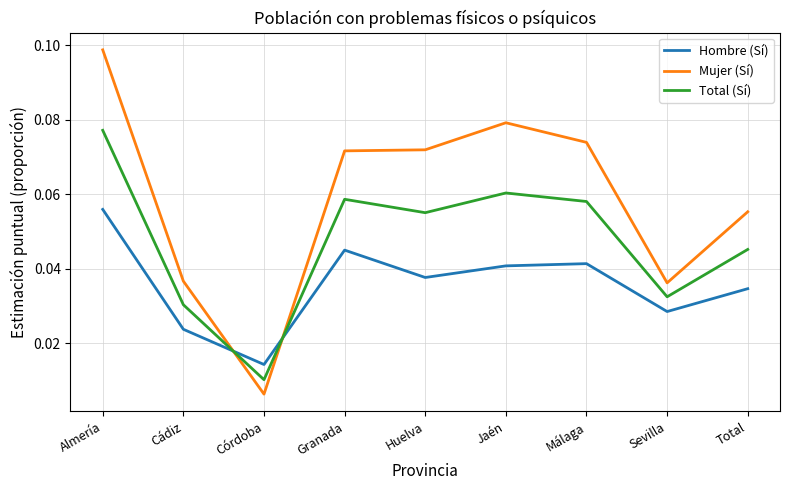

Which series changed the most between Jaén and Sevilla?

Mujer (Sí)